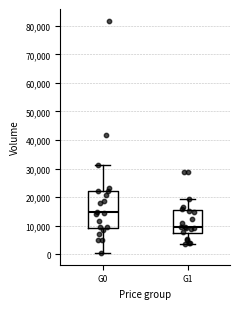

Comparing the boxes themselves (not the whiskers), which one is the tallest?

G0